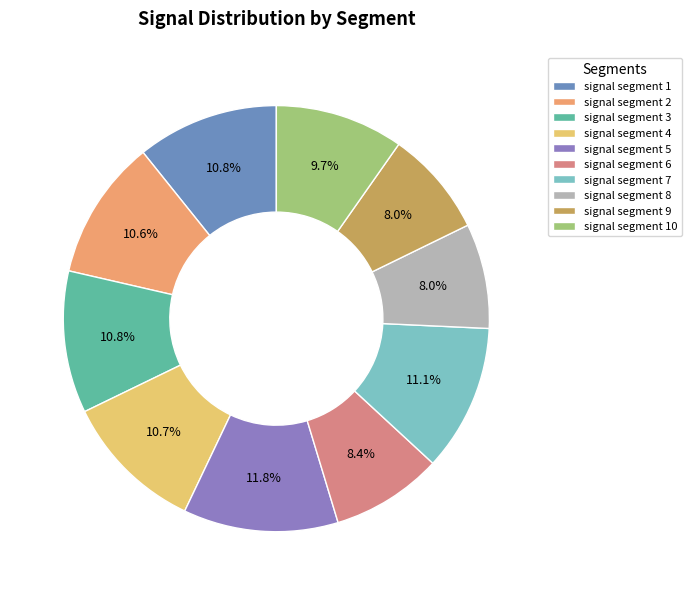

Is signal segment 8 the majority of the pie?

No